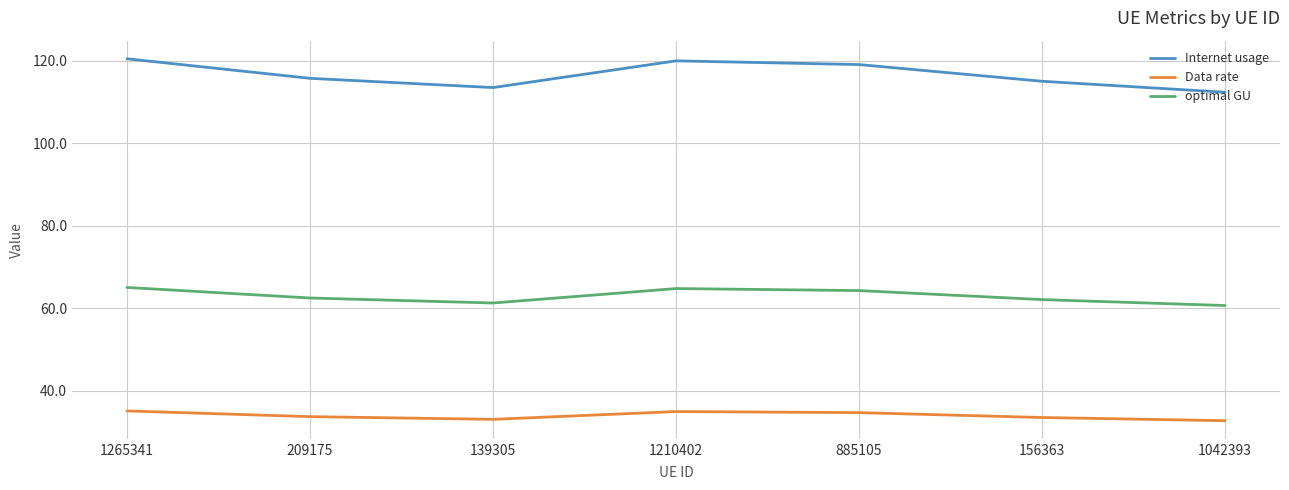

At how many categories does at least one series exceed 104?

7